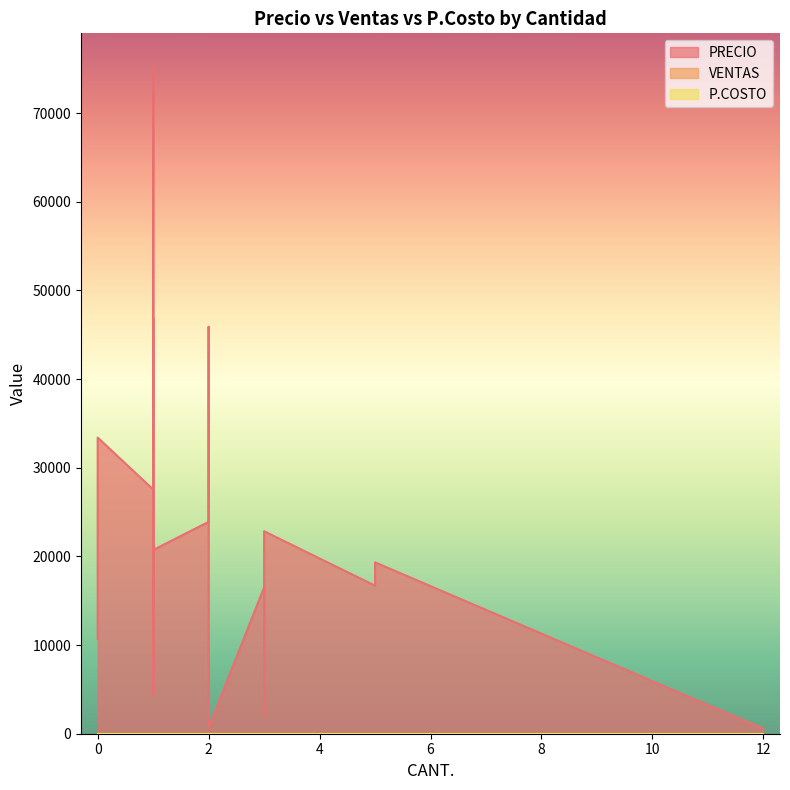

What is the total value across all series at 0?

10690.0